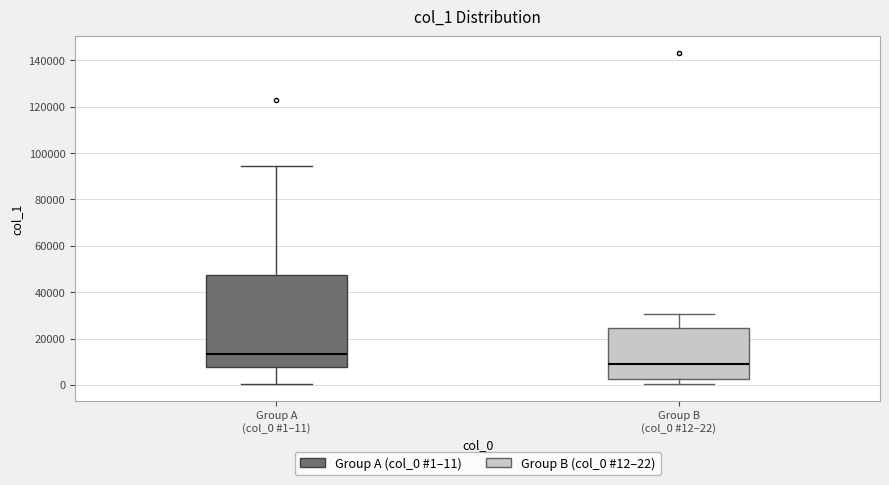

Comparing the boxes themselves (not the whiskers), which one is the tallest?

Group A (col_0 #1–11)